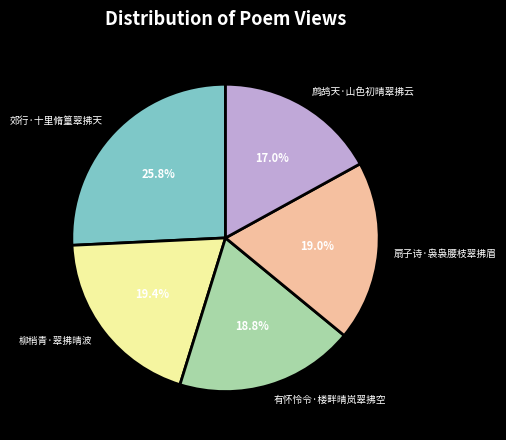

Is 扇子诗·袅袅腰枝翠拂眉 the majority of the pie?

No